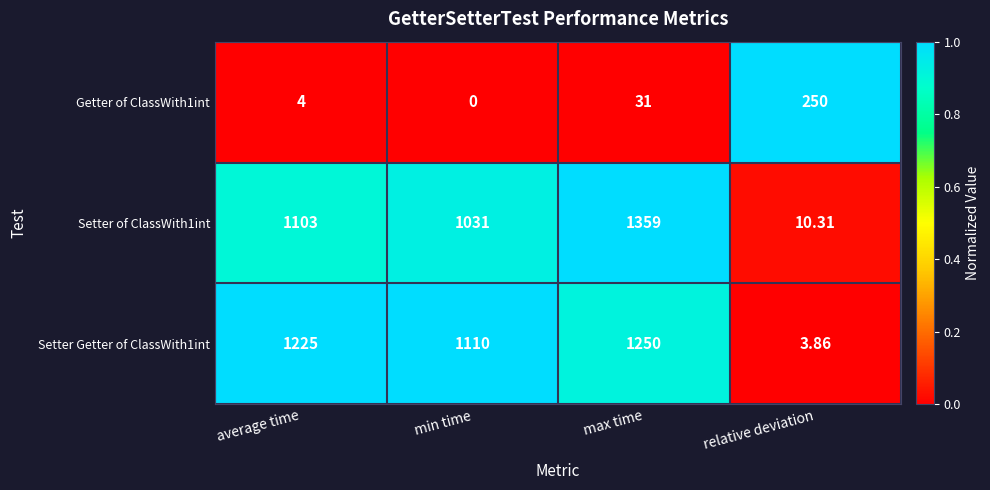

List the series in order of their peak value, lowest first.

Getter of ClassWith1int, Setter Getter of ClassWith1int, Setter of ClassWith1int